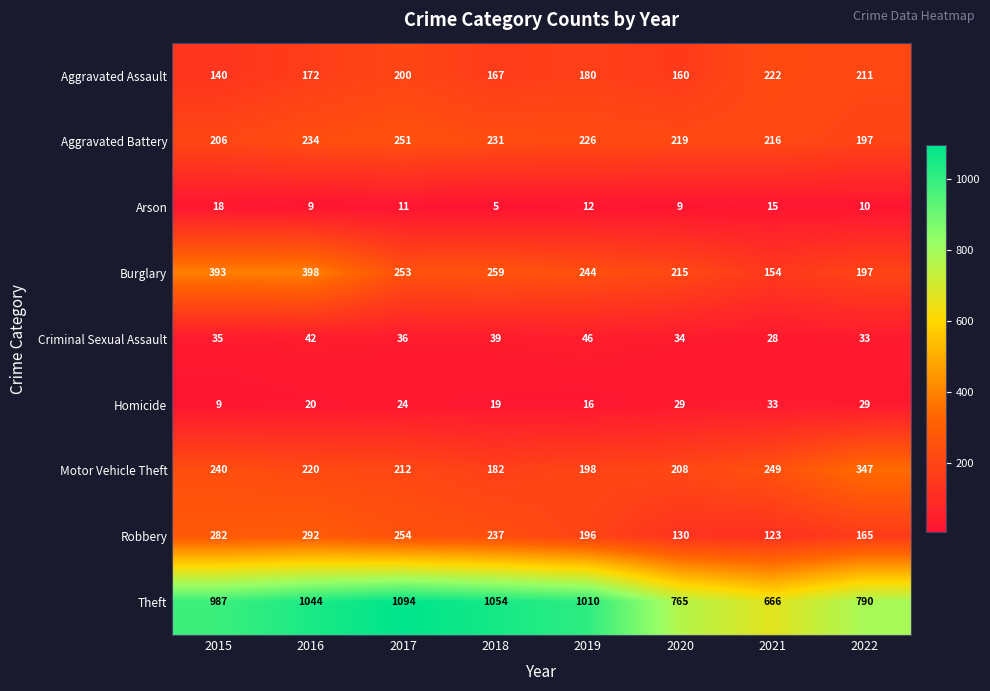

What is the sum of all Aggravated Battery values?

1780